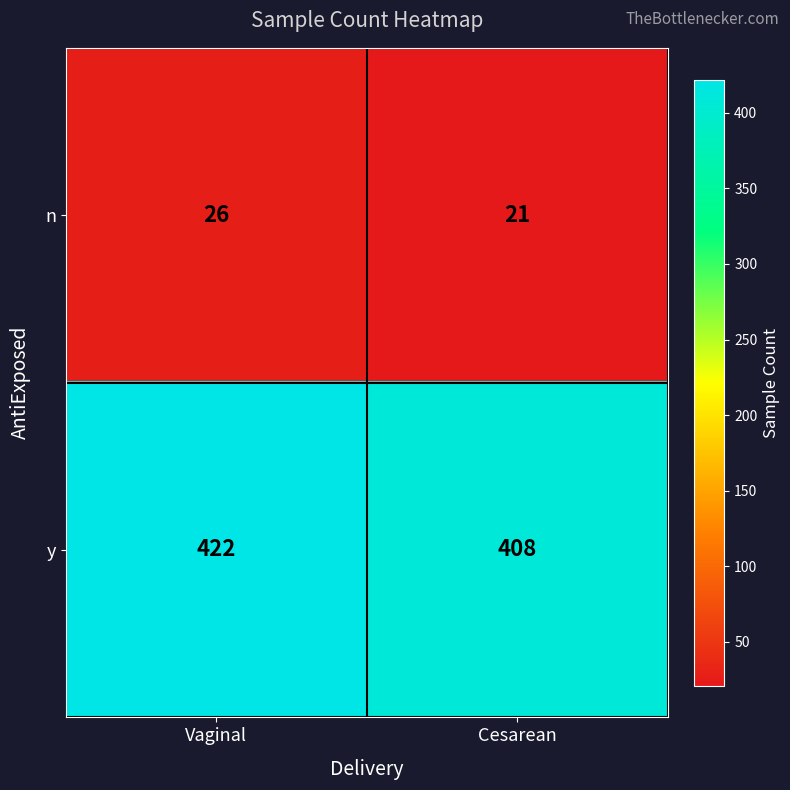

What is the average value of the n series?

24